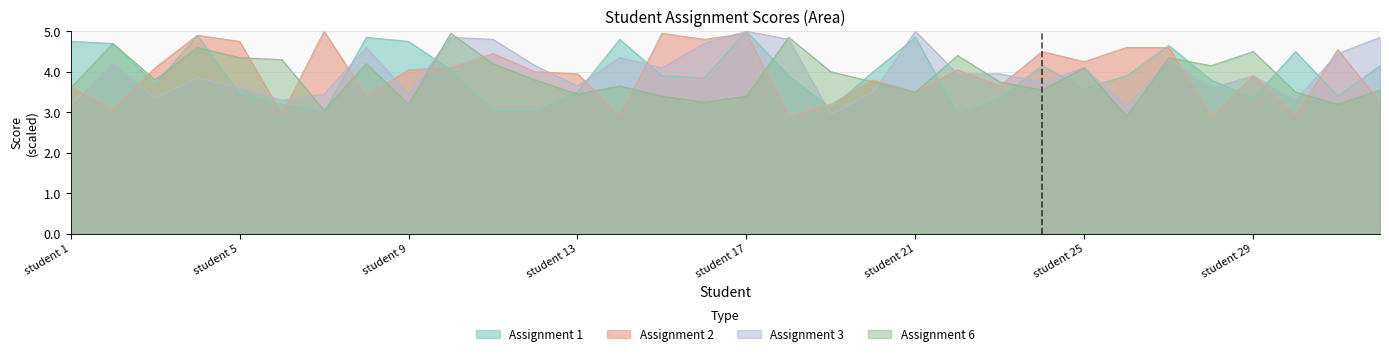

At which category is the sum across all series the highest?

student 17